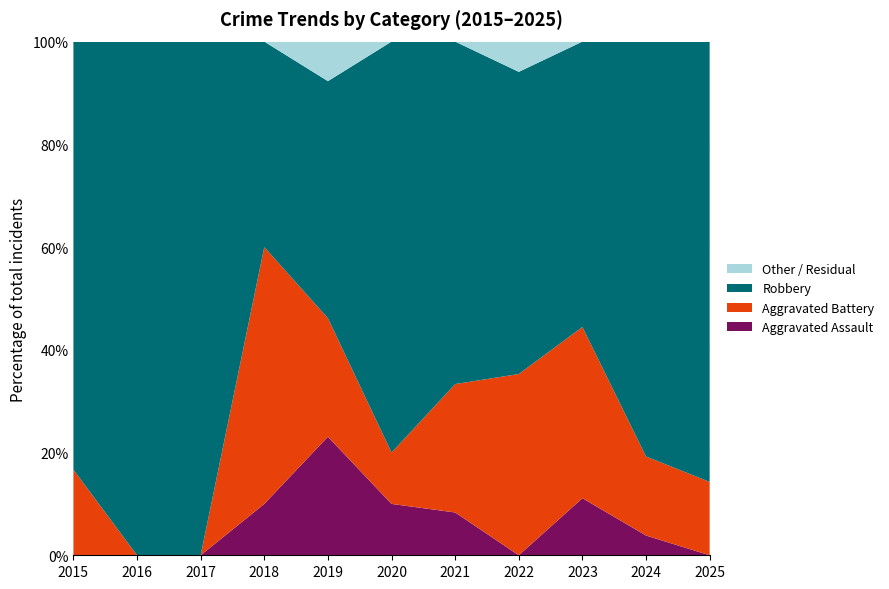

Reading left to right, transcribe all the data shown in this chart.

Aggravated Assault: 2015=0	2016=0	2017=0	2018=1	2019=3	2020=1	2021=1	2022=0	2023=1	2024=1	2025=0
Aggravated Battery: 2015=1	2016=0	2017=0	2018=5	2019=3	2020=1	2021=3	2022=6	2023=3	2024=4	2025=1
Robbery: 2015=5	2016=8	2017=4	2018=4	2019=6	2020=8	2021=8	2022=10	2023=5	2024=21	2025=6
Total: 2015=6	2016=8	2017=4	2018=10	2019=13	2020=10	2021=12	2022=17	2023=9	2024=26	2025=7